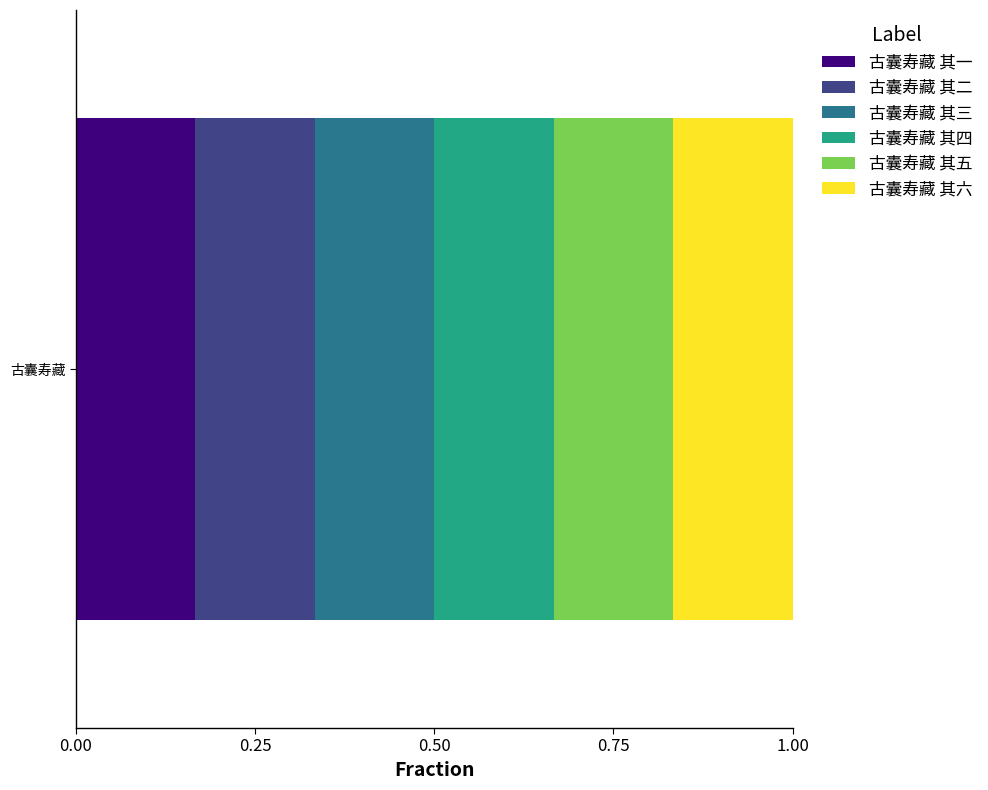

List the labels in order of 古囊寿藏 其一 value, largest first.

古囊寿藏